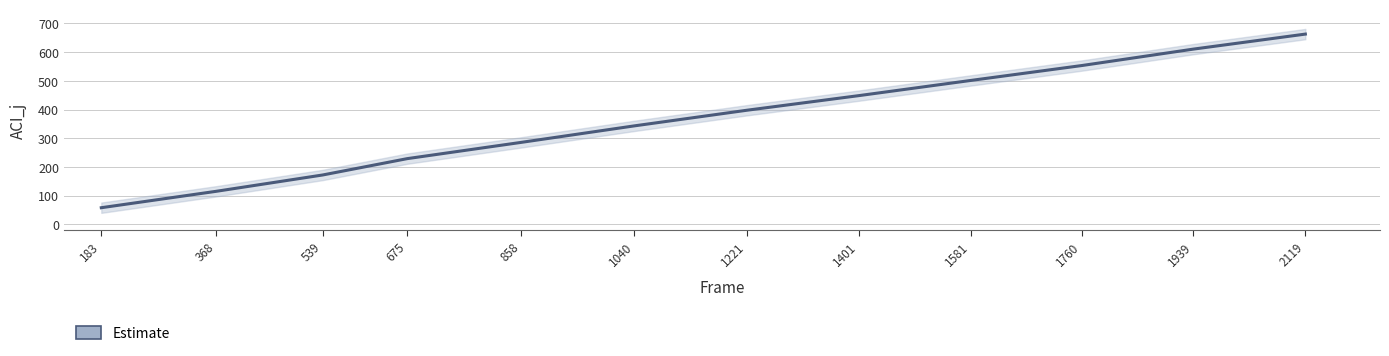

Reading left to right, extract all data points from this chart.

183=57.7	368=114.9	539=171.8	675=228.8	858=285.4	1040=342.9	1221=397.4	1401=448.4	1581=501.3	1760=553.4	1939=610.5	2119=662.9